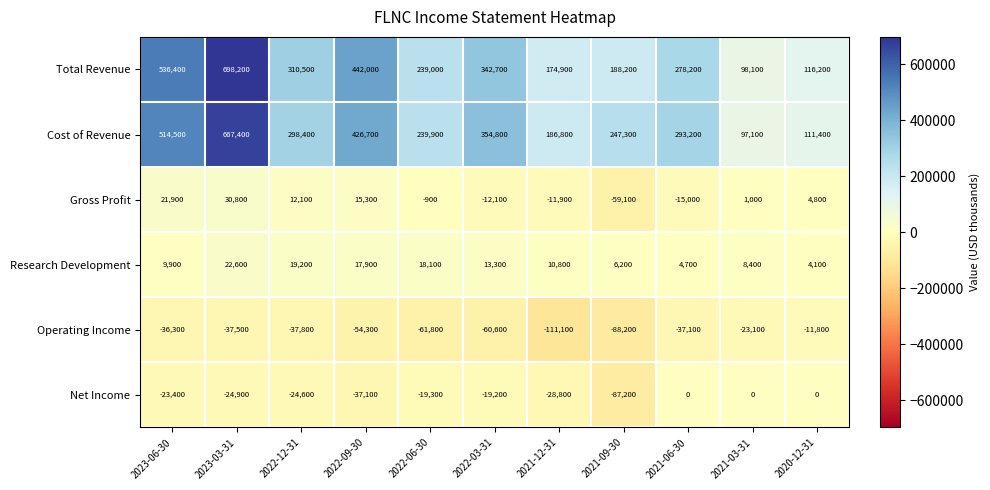

Count the number of categories in the chart.

11